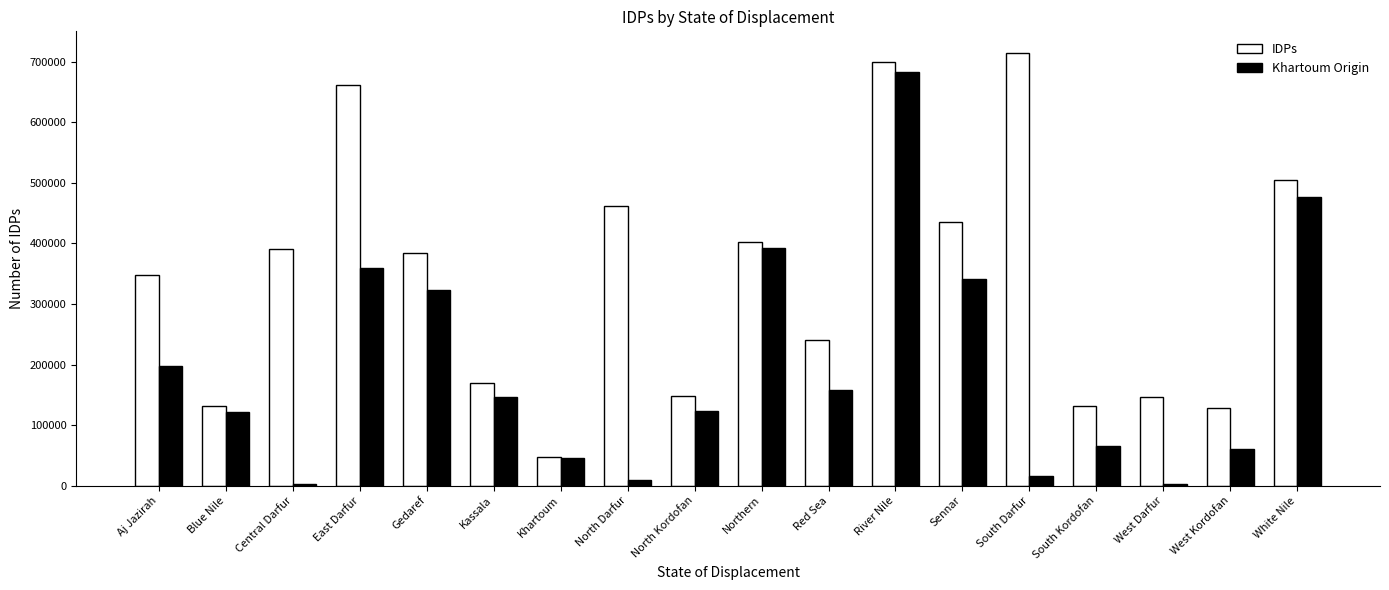

The IDPs series shows 585070 at Central Darfur. True or false?

False